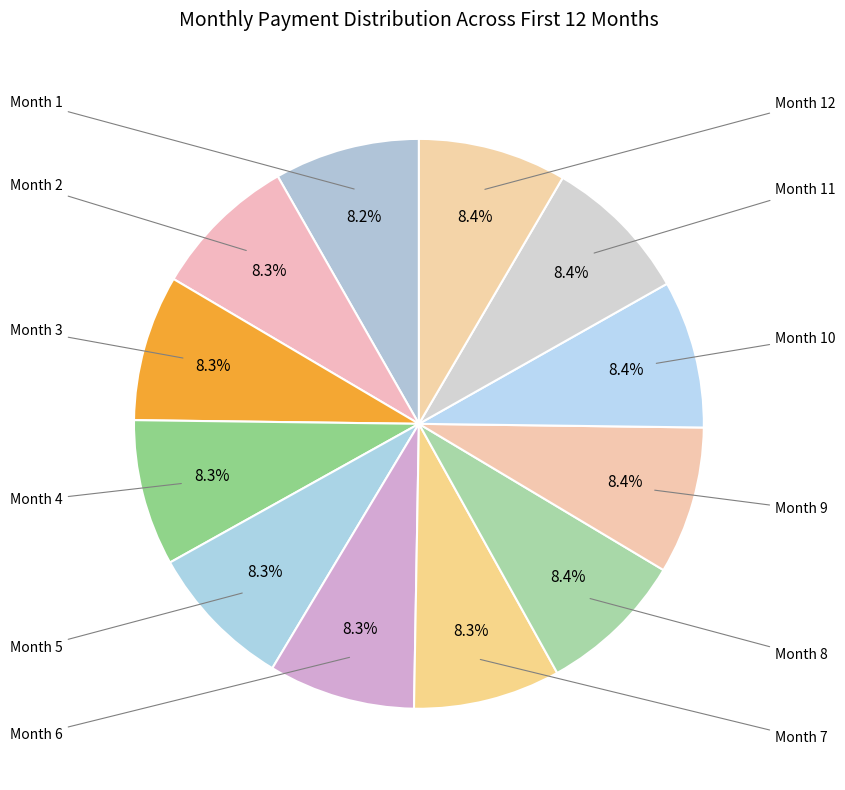

How many slices are in this pie chart?

12